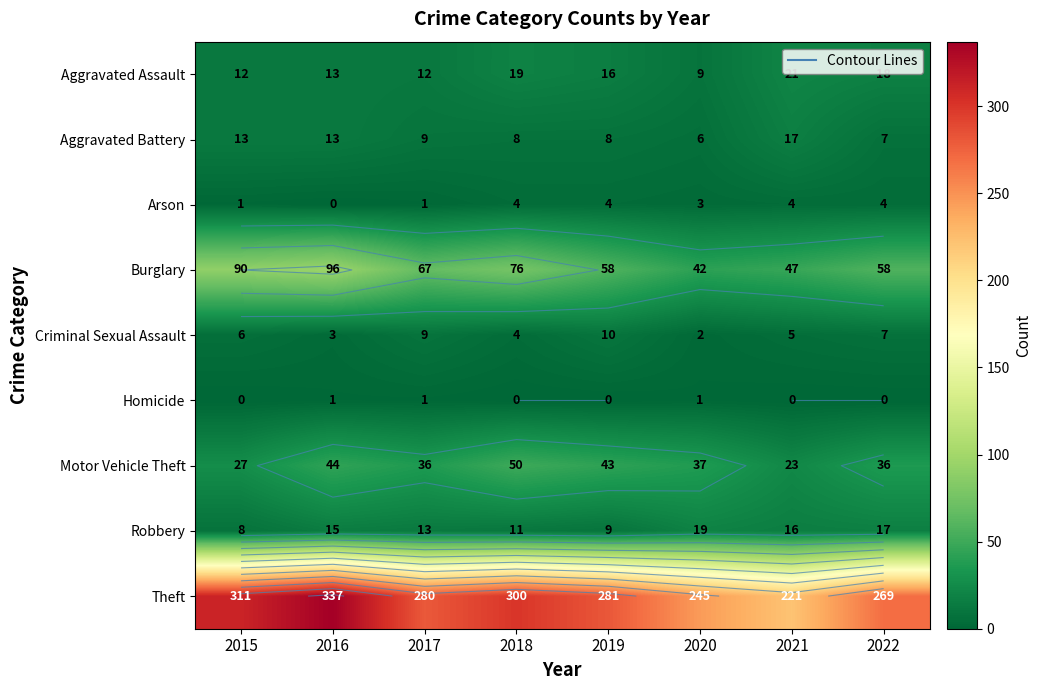

At which label does Robbery first exceed 15?

2020